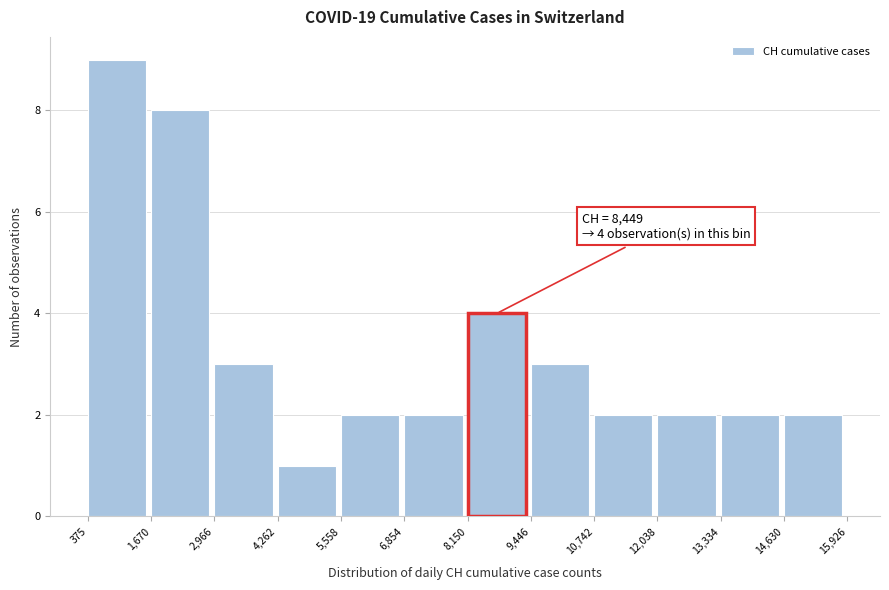

Over which range of the x-axis is the bar tallest?

375 to 1,670